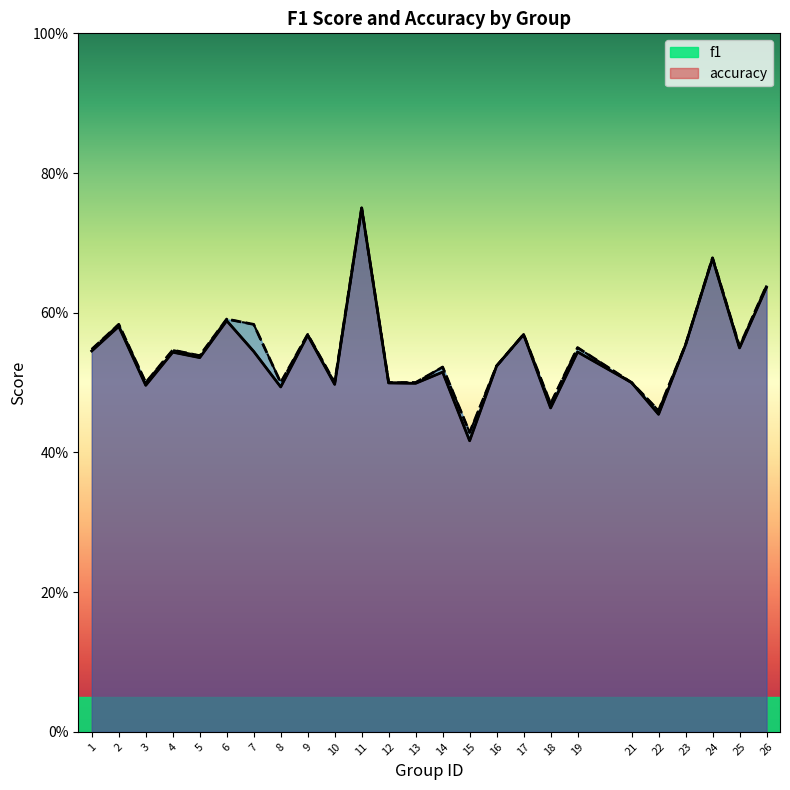

What is the sum of all f1 values?

13.5